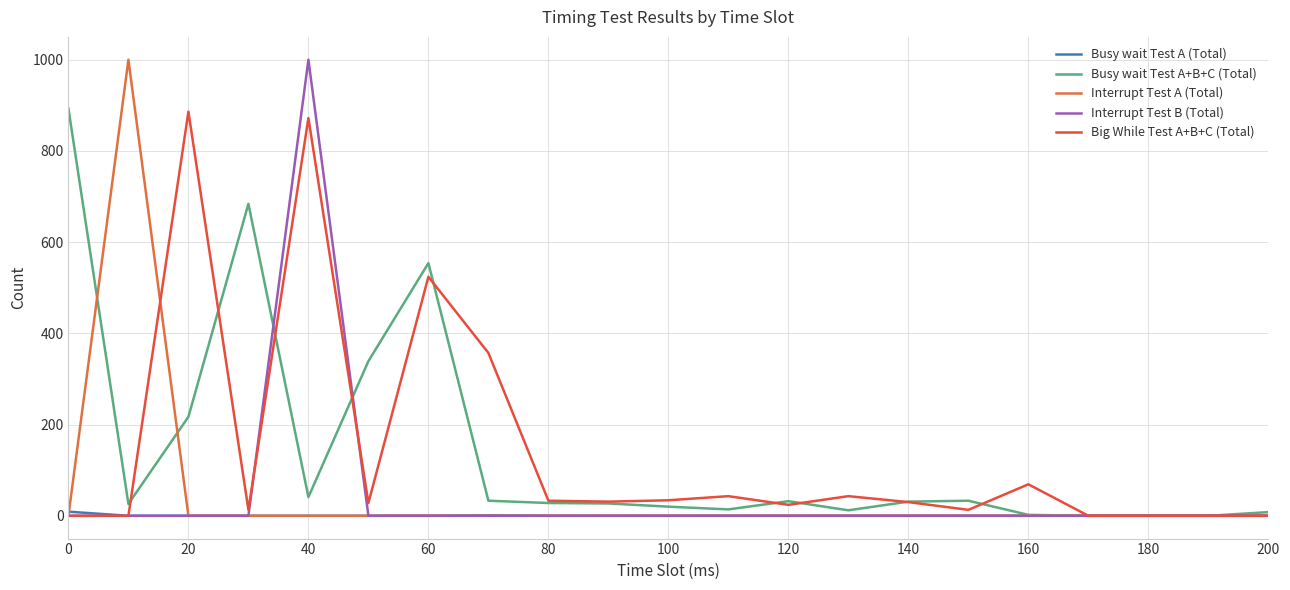

At which category is the sum across all series the highest?

40